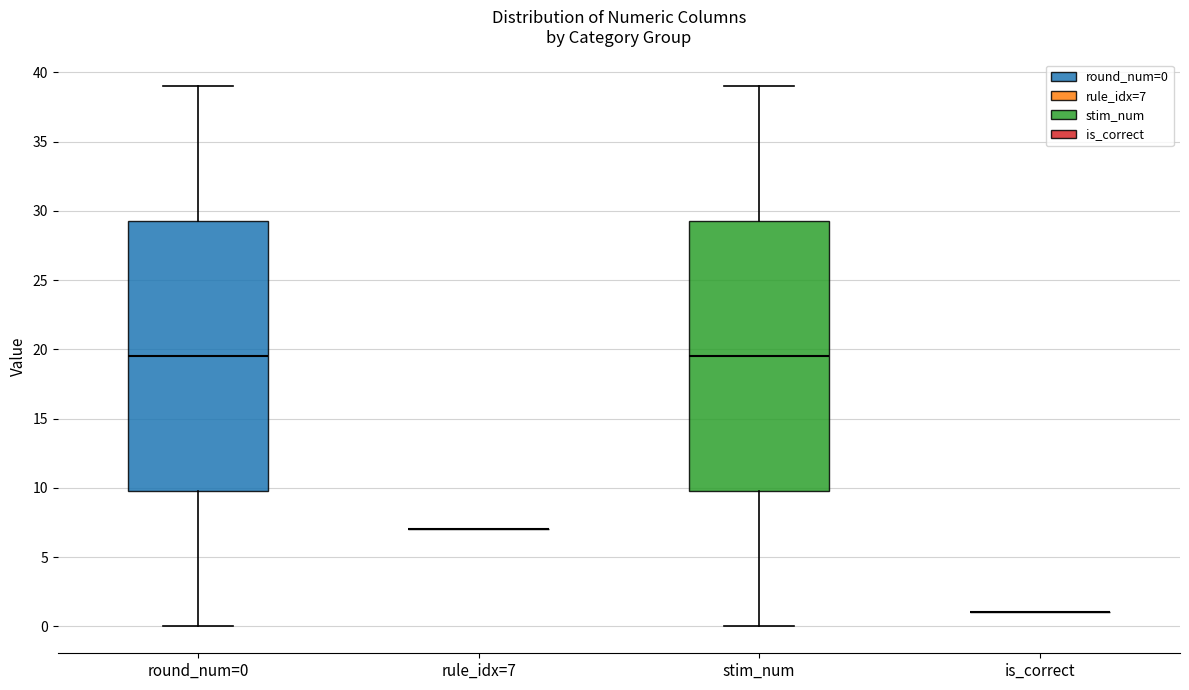

Reading left to right, transcribe this box plot: for each box, give where its median line is, the range the box spans, and where its two whiskers end, as read against the y-axis. The values are not printed on the chart, so give them approximately, as read against the axis.

round_num=0: median 19.5, box 10.0 to 29.5, whiskers 0.0 to 39.0
rule_idx=7: box collapsed to a line at 7.0, whiskers 7.0 to 7.0
stim_num: median 19.5, box 10.0 to 29.5, whiskers 0.0 to 39.0
is_correct: box collapsed to a line at 1.0, whiskers 1.0 to 1.0